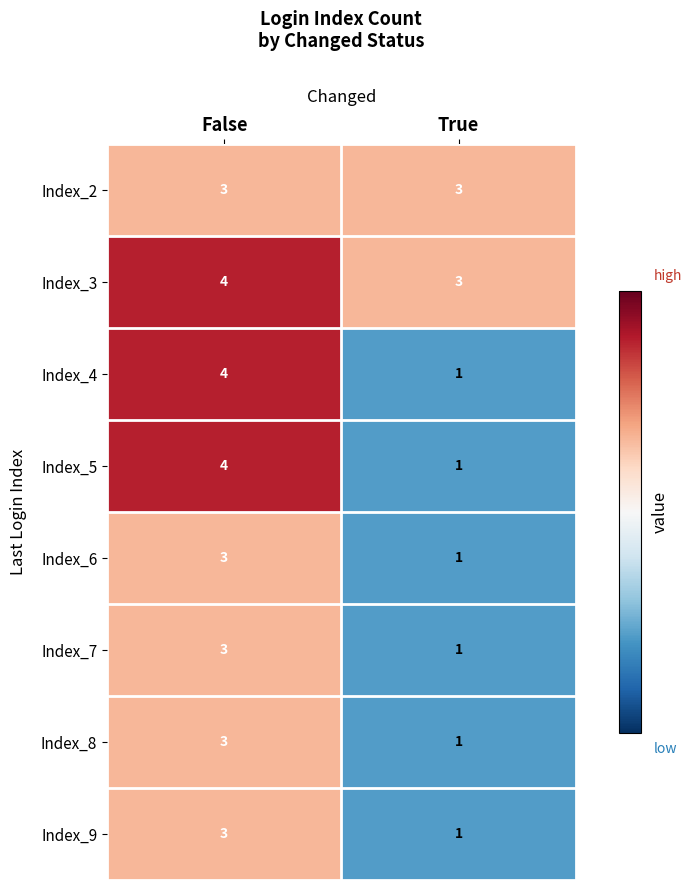

Is it true that Index_2 equals 3 at False?

True